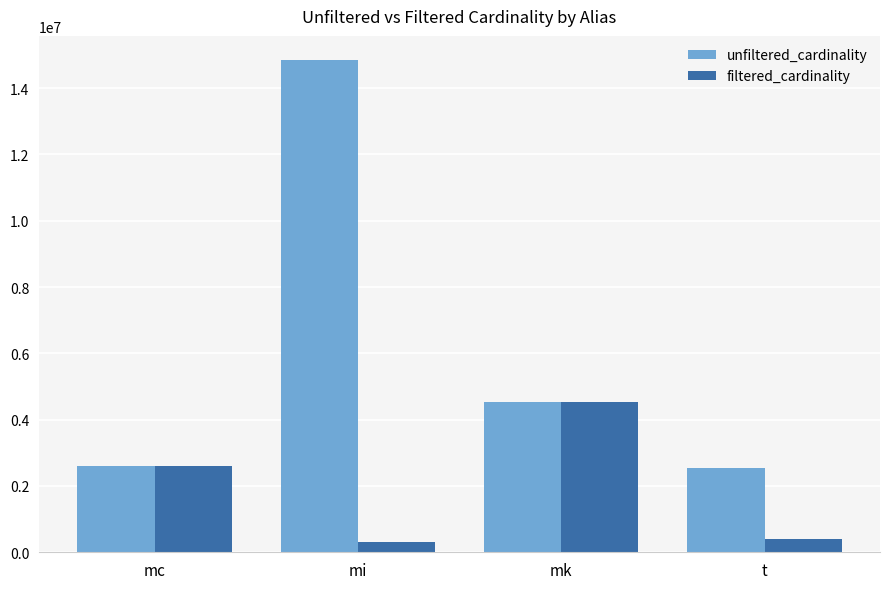

How many values in the filtered_cardinality series are below 2609129?

2